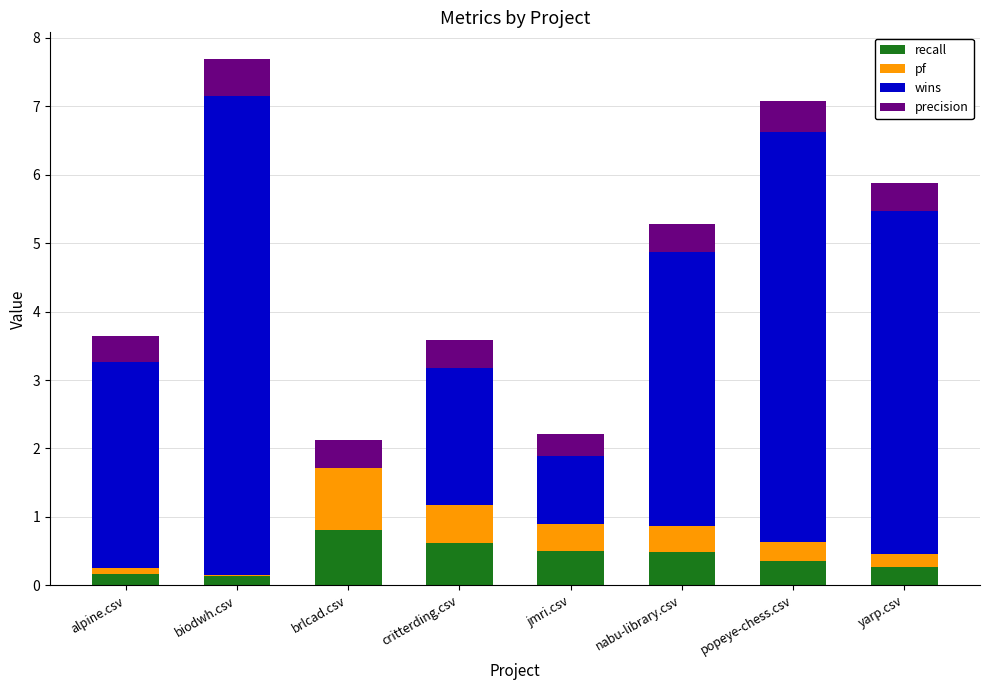

What is the total value across all series at nabu-library.csv?

5.3